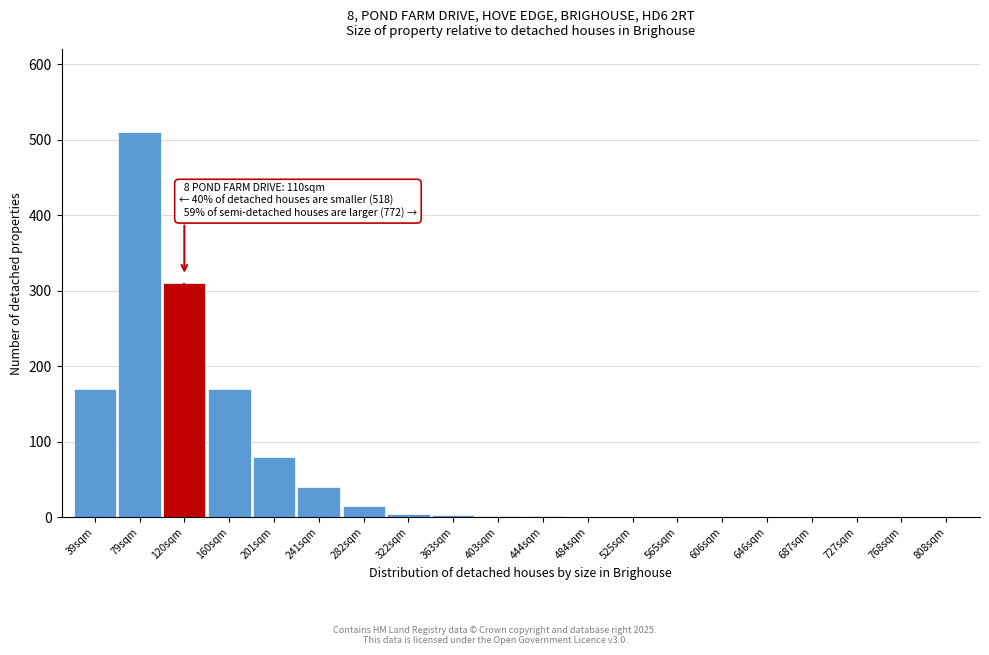

What is the greatest value displayed?

510